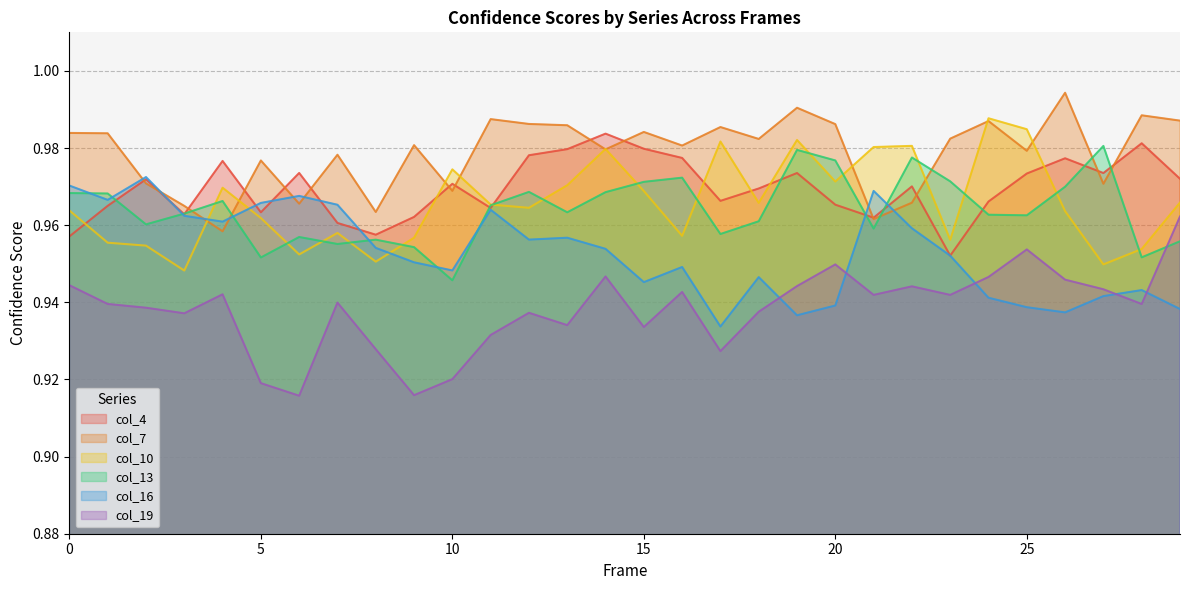

Reading right to left, list all the values displayed in this chart.

col_4: 29=1.0	28=1.0	27=1.0	26=1.0	25=1.0	24=1.0	23=1.0	22=1.0	21=1.0	20=1.0	19=1.0	18=1.0	17=1.0	16=1.0	15=1.0	14=1.0	13=1.0	12=1.0	11=1.0	10=1.0	9=1.0	8=1.0	7=1.0	6=1.0	5=1.0	4=1.0	3=1.0	2=1.0	1=1.0	0=1.0
col_7: 29=1.0	28=1.0	27=1.0	26=1.0	25=1.0	24=1.0	23=1.0	22=1.0	21=1.0	20=1.0	19=1.0	18=1.0	17=1.0	16=1.0	15=1.0	14=1.0	13=1.0	12=1.0	11=1.0	10=1.0	9=1.0	8=1.0	7=1.0	6=1.0	5=1.0	4=1.0	3=1.0	2=1.0	1=1.0	0=1.0
col_10: 29=1.0	28=1.0	27=0.9	26=1.0	25=1.0	24=1.0	23=1.0	22=1.0	21=1.0	20=1.0	19=1.0	18=1.0	17=1.0	16=1.0	15=1.0	14=1.0	13=1.0	12=1.0	11=1.0	10=1.0	9=1.0	8=1.0	7=1.0	6=1.0	5=1.0	4=1.0	3=0.9	2=1.0	1=1.0	0=1.0
col_13: 29=1.0	28=1.0	27=1.0	26=1.0	25=1.0	24=1.0	23=1.0	22=1.0	21=1.0	20=1.0	19=1.0	18=1.0	17=1.0	16=1.0	15=1.0	14=1.0	13=1.0	12=1.0	11=1.0	10=0.9	9=1.0	8=1.0	7=1.0	6=1.0	5=1.0	4=1.0	3=1.0	2=1.0	1=1.0	0=1.0
col_16: 29=0.9	28=0.9	27=0.9	26=0.9	25=0.9	24=0.9	23=1.0	22=1.0	21=1.0	20=0.9	19=0.9	18=0.9	17=0.9	16=0.9	15=0.9	14=1.0	13=1.0	12=1.0	11=1.0	10=0.9	9=1.0	8=1.0	7=1.0	6=1.0	5=1.0	4=1.0	3=1.0	2=1.0	1=1.0	0=1.0
col_19: 29=1.0	28=0.9	27=0.9	26=0.9	25=1.0	24=0.9	23=0.9	22=0.9	21=0.9	20=0.9	19=0.9	18=0.9	17=0.9	16=0.9	15=0.9	14=0.9	13=0.9	12=0.9	11=0.9	10=0.9	9=0.9	8=0.9	7=0.9	6=0.9	5=0.9	4=0.9	3=0.9	2=0.9	1=0.9	0=0.9